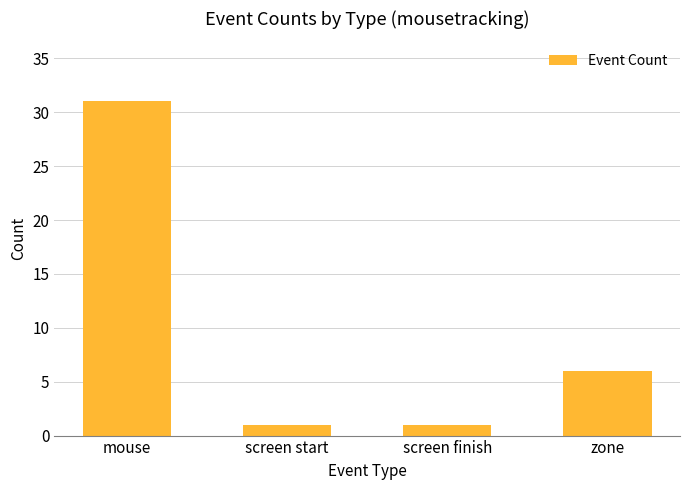

The chart shows a value of 31 at mouse. True or false?

True